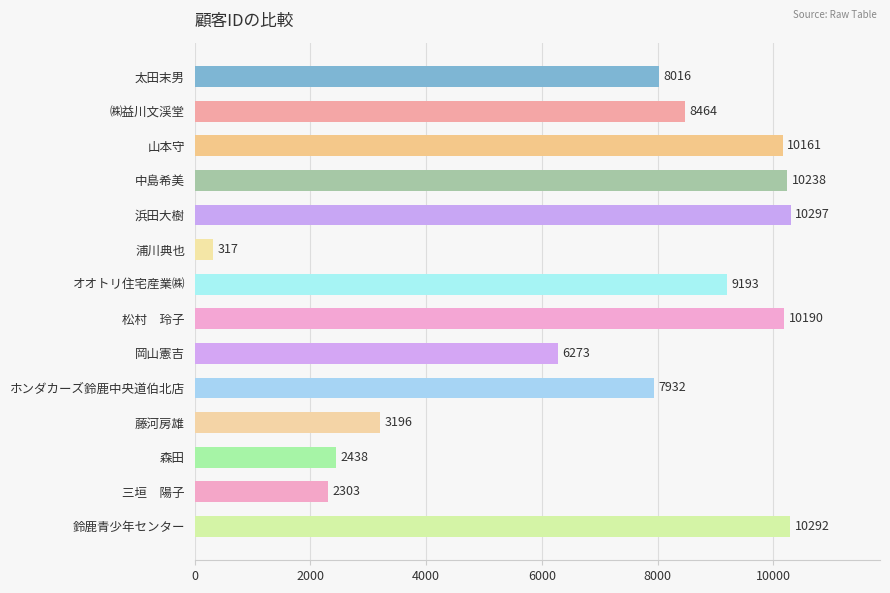

Where is the data nearest to the value 5307?

岡山憲吉